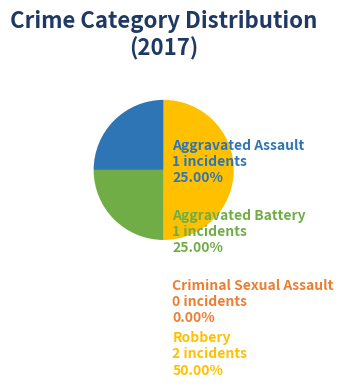

Approximately how many times larger is the value at Aggravated Assault compared to Robbery?

0.5